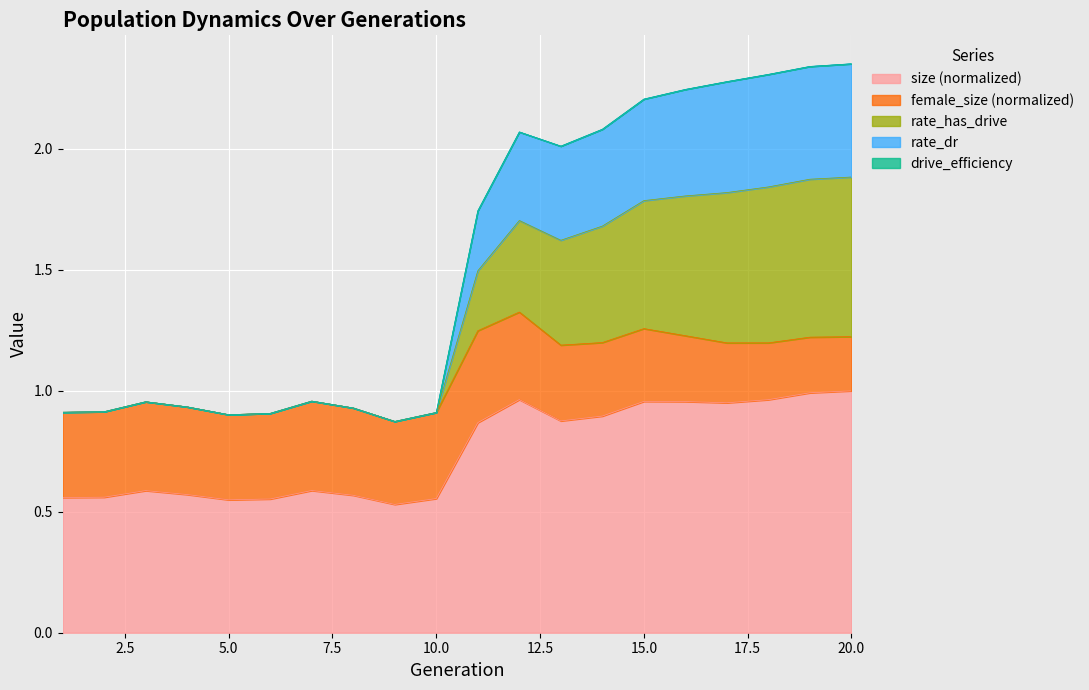

How many interior local valleys does the size series have?

4